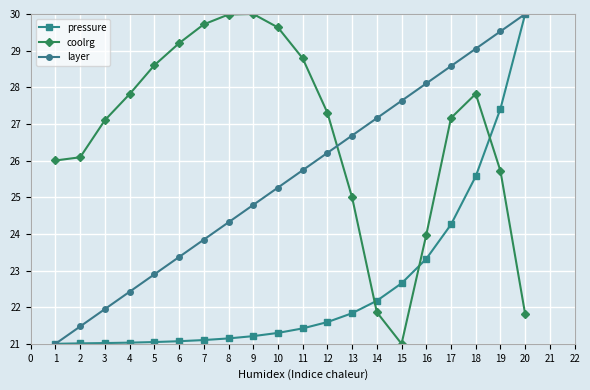

What value does the layer series have at 10?

25.3